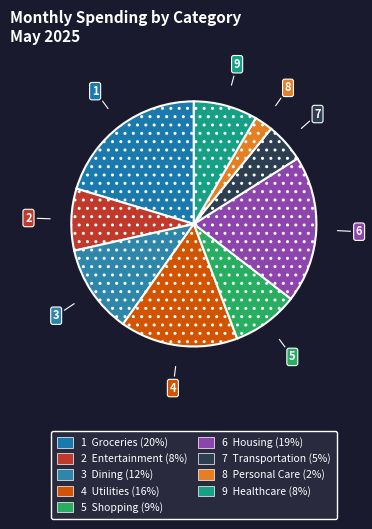

Which category has the smallest portion of the pie?

Personal Care